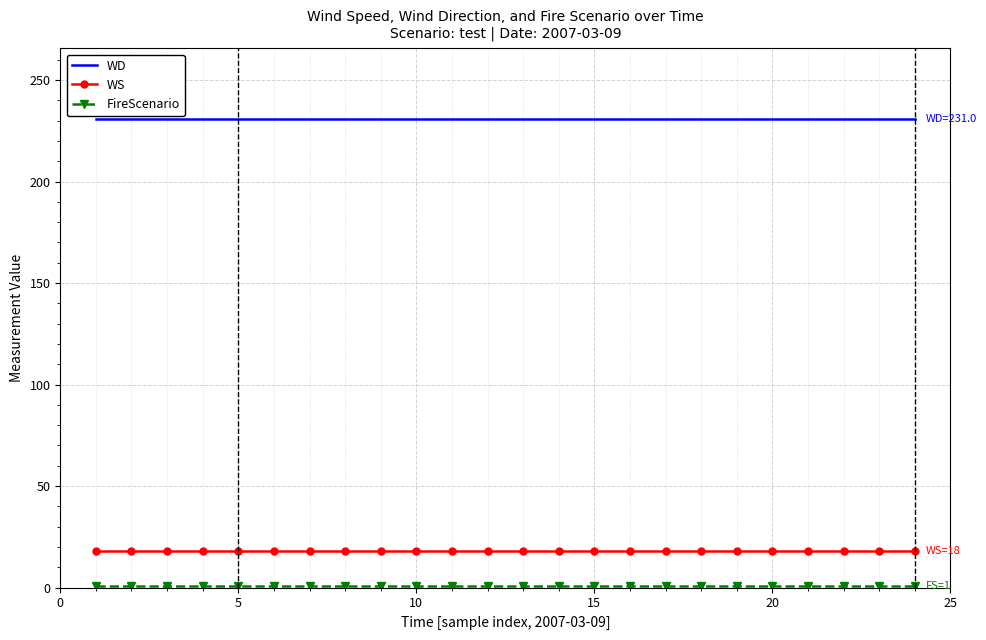

True or false: WS and WD cross at least once.

False